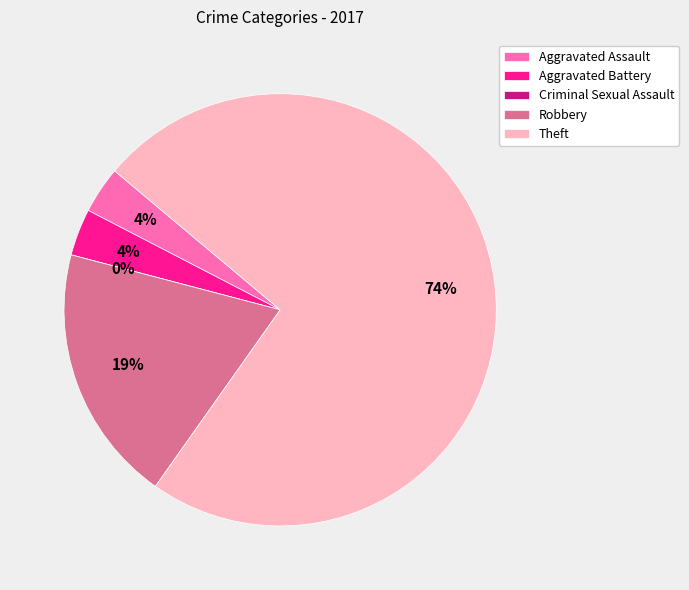

How many slices are in this pie chart?

5